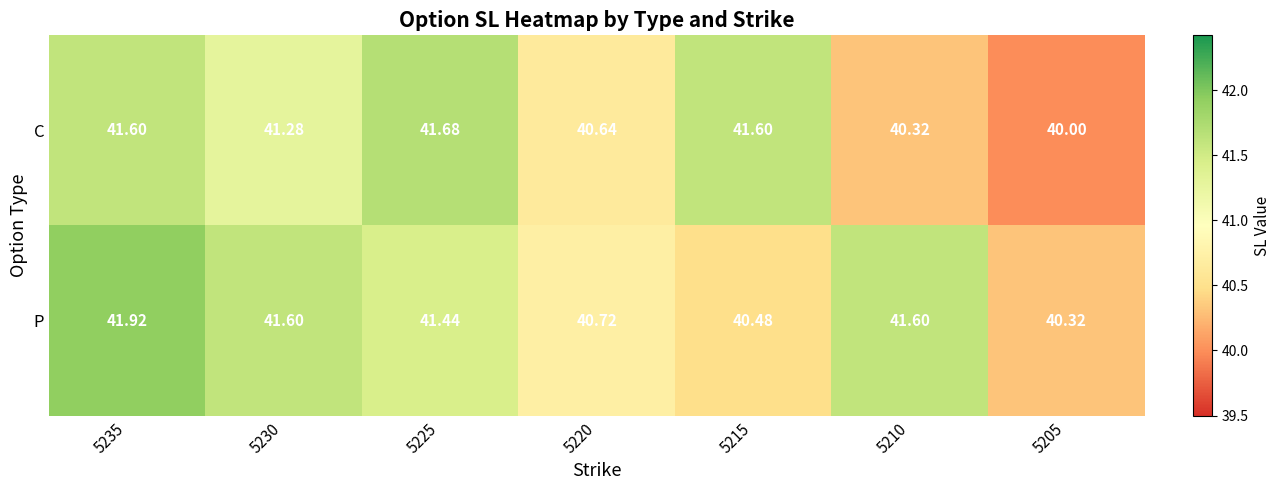

What is the minimum value shown in the chart?

40.0